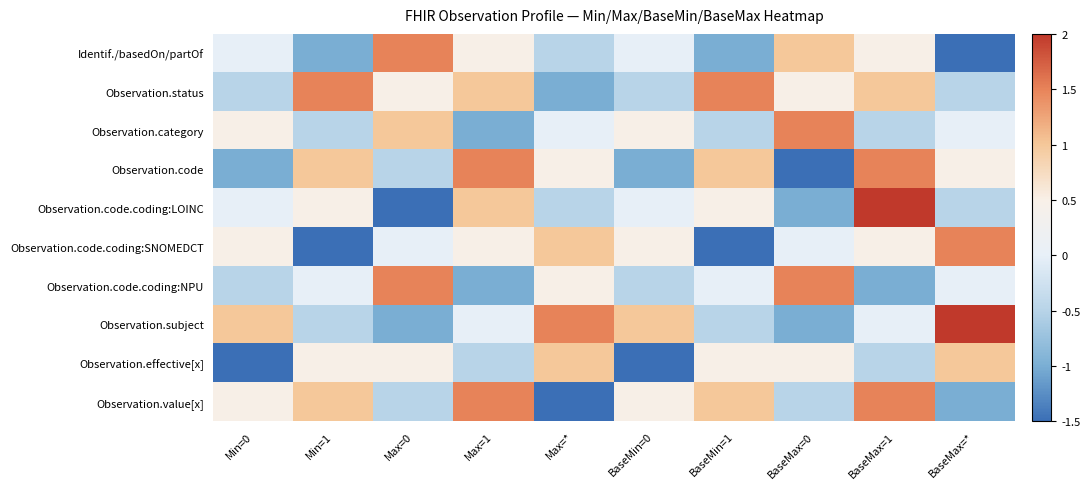

Reading right to left, list all the values displayed in this chart.

Identif./basedOn/partOf: BaseMax=*=-1.5	BaseMax=1=0.5	BaseMax=0=1.0	BaseMin=1=-1.0	BaseMin=0=0.0	Max=*=-0.5	Max=1=0.5	Max=0=1.5	Min=1=-1.0	Min=0=0.0
Observation.status: BaseMax=*=-0.5	BaseMax=1=1.0	BaseMax=0=0.5	BaseMin=1=1.5	BaseMin=0=-0.5	Max=*=-1.0	Max=1=1.0	Max=0=0.5	Min=1=1.5	Min=0=-0.5
Observation.category: BaseMax=*=0.0	BaseMax=1=-0.5	BaseMax=0=1.5	BaseMin=1=-0.5	BaseMin=0=0.5	Max=*=0.0	Max=1=-1.0	Max=0=1.0	Min=1=-0.5	Min=0=0.5
Observation.code: BaseMax=*=0.5	BaseMax=1=1.5	BaseMax=0=-1.5	BaseMin=1=1.0	BaseMin=0=-1.0	Max=*=0.5	Max=1=1.5	Max=0=-0.5	Min=1=1.0	Min=0=-1.0
Observation.code.coding:LOINC: BaseMax=*=-0.5	BaseMax=1=2.0	BaseMax=0=-1.0	BaseMin=1=0.5	BaseMin=0=0.0	Max=*=-0.5	Max=1=1.0	Max=0=-1.5	Min=1=0.5	Min=0=0.0
Observation.code.coding:SNOMEDCT: BaseMax=*=1.5	BaseMax=1=0.5	BaseMax=0=0.0	BaseMin=1=-1.5	BaseMin=0=0.5	Max=*=1.0	Max=1=0.5	Max=0=0.0	Min=1=-1.5	Min=0=0.5
Observation.code.coding:NPU: BaseMax=*=0.0	BaseMax=1=-1.0	BaseMax=0=1.5	BaseMin=1=0.0	BaseMin=0=-0.5	Max=*=0.5	Max=1=-1.0	Max=0=1.5	Min=1=0.0	Min=0=-0.5
Observation.subject: BaseMax=*=2.0	BaseMax=1=0.0	BaseMax=0=-1.0	BaseMin=1=-0.5	BaseMin=0=1.0	Max=*=1.5	Max=1=0.0	Max=0=-1.0	Min=1=-0.5	Min=0=1.0
Observation.effective[x]: BaseMax=*=1.0	BaseMax=1=-0.5	BaseMax=0=0.5	BaseMin=1=0.5	BaseMin=0=-1.5	Max=*=1.0	Max=1=-0.5	Max=0=0.5	Min=1=0.5	Min=0=-1.5
Observation.value[x]: BaseMax=*=-1.0	BaseMax=1=1.5	BaseMax=0=-0.5	BaseMin=1=1.0	BaseMin=0=0.5	Max=*=-1.5	Max=1=1.5	Max=0=-0.5	Min=1=1.0	Min=0=0.5